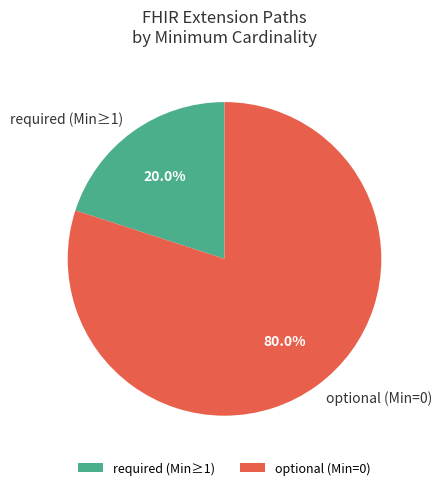

Count the number of slices in the pie.

2